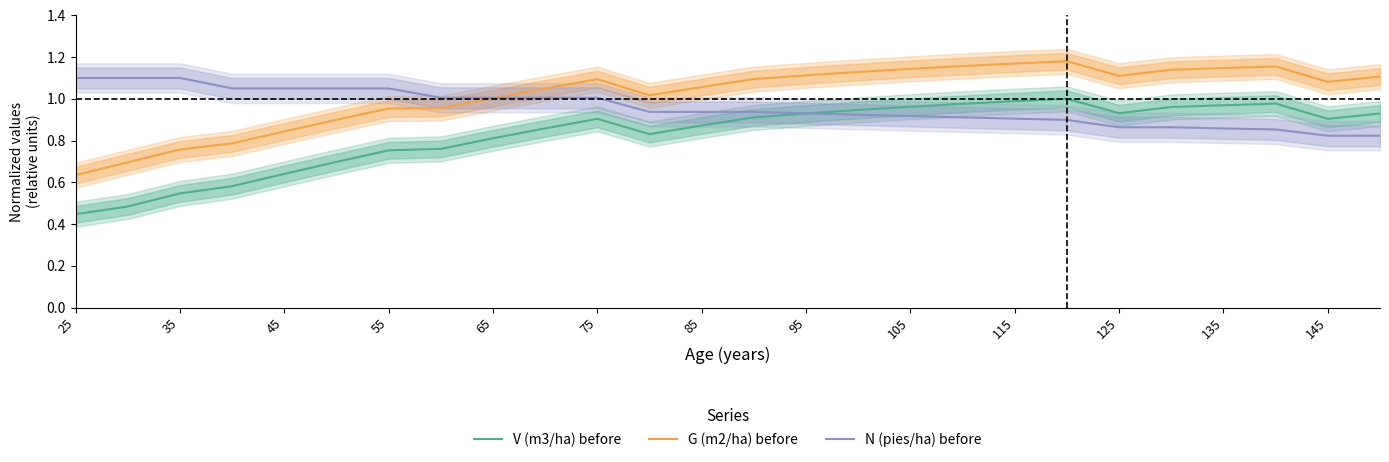

At how many categories does at least one series exceed 0?

26